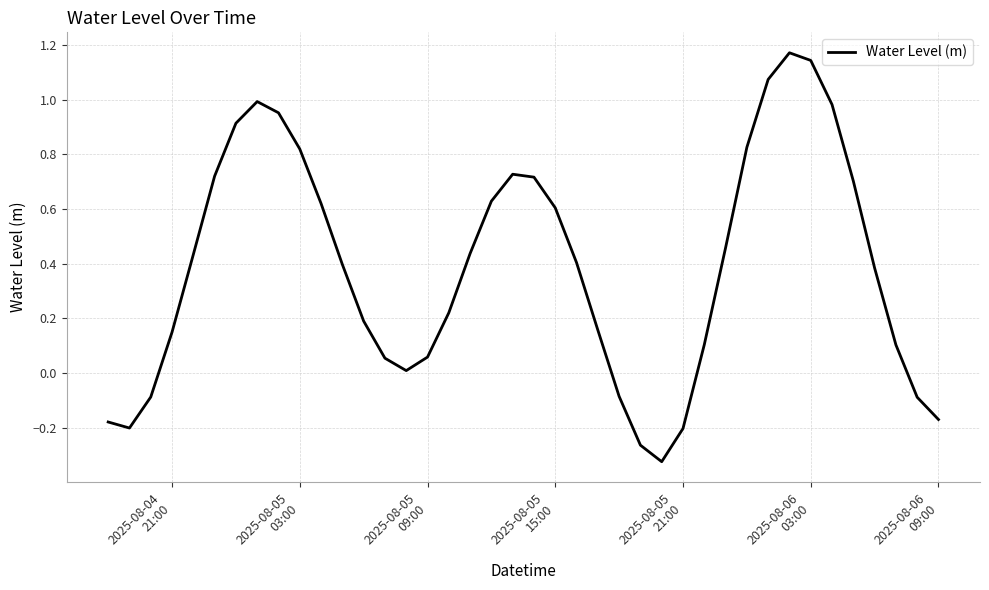

What is the difference between the maximum and minimum values?

1.5